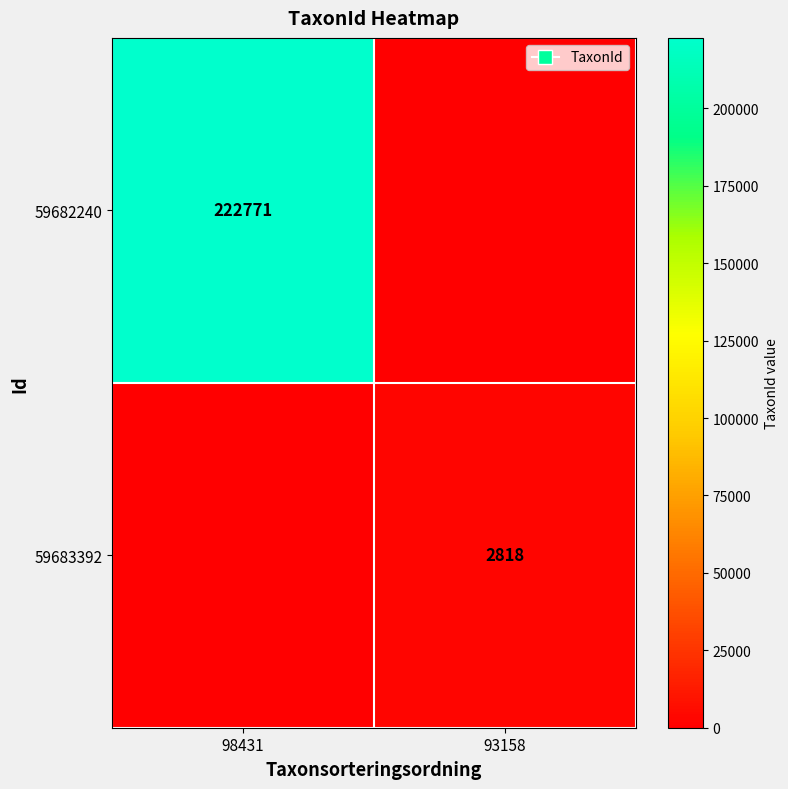

Is the value of 59683392 at 93158 greater than the value of 59682240 at 98431?

No